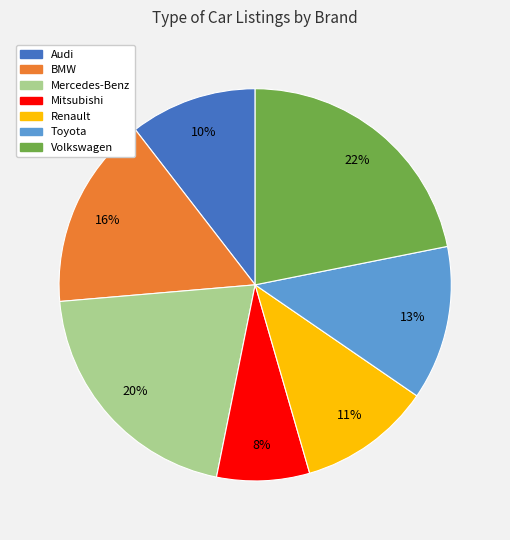

To the nearest percent, what percentage of the pie is Mitsubishi?

8%